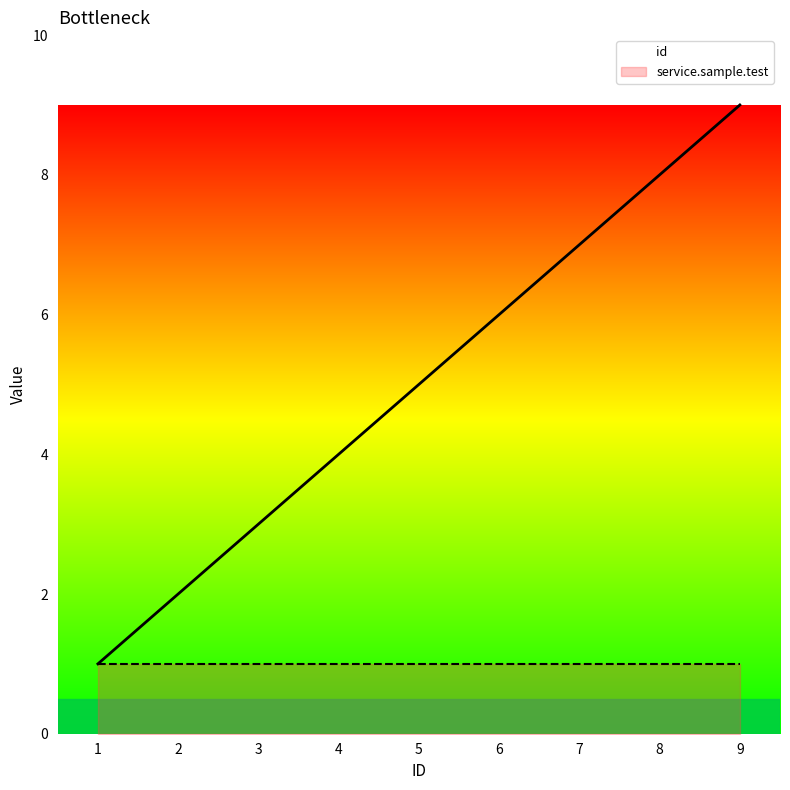

Which category has the highest value across all series?

9